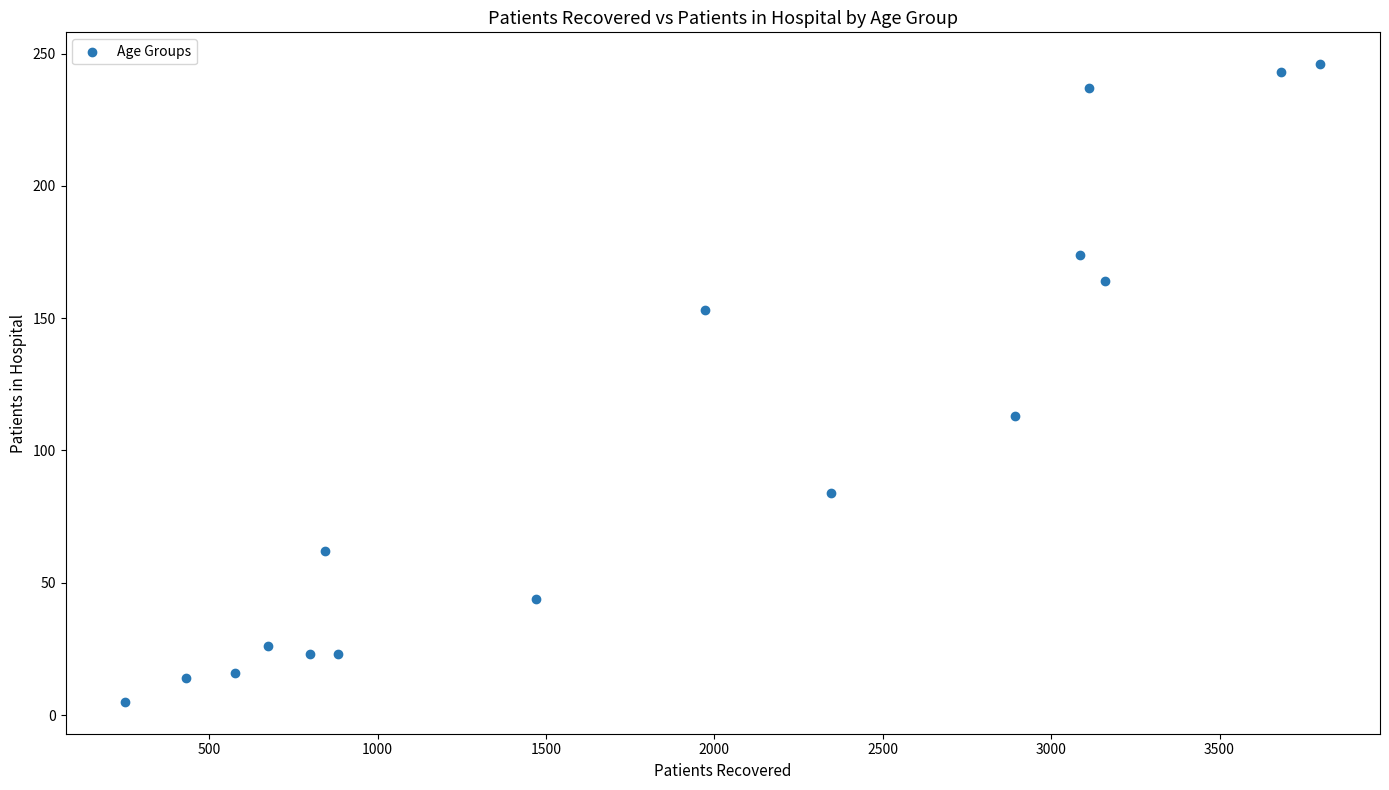

What Y value in the scatter plot is closest to 125?

113